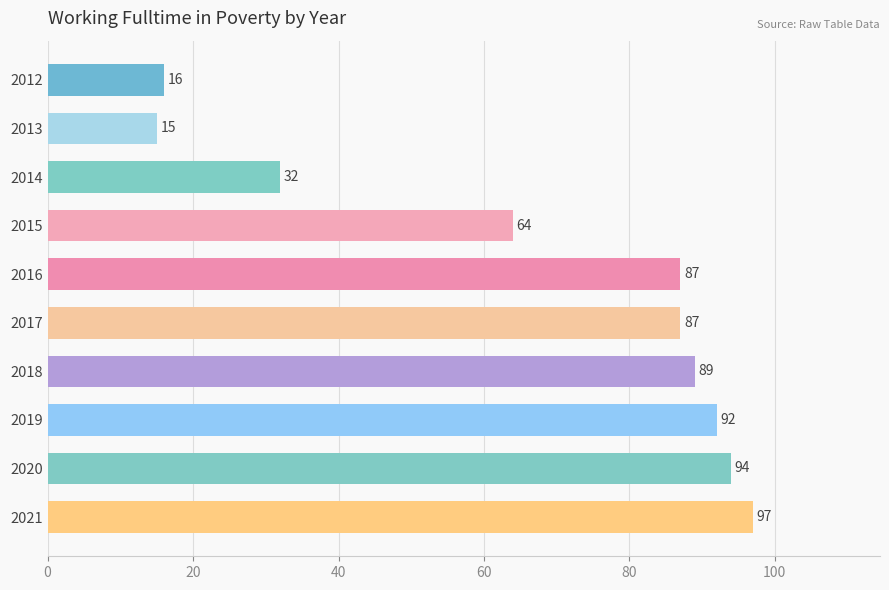

How many values are below 87?

4